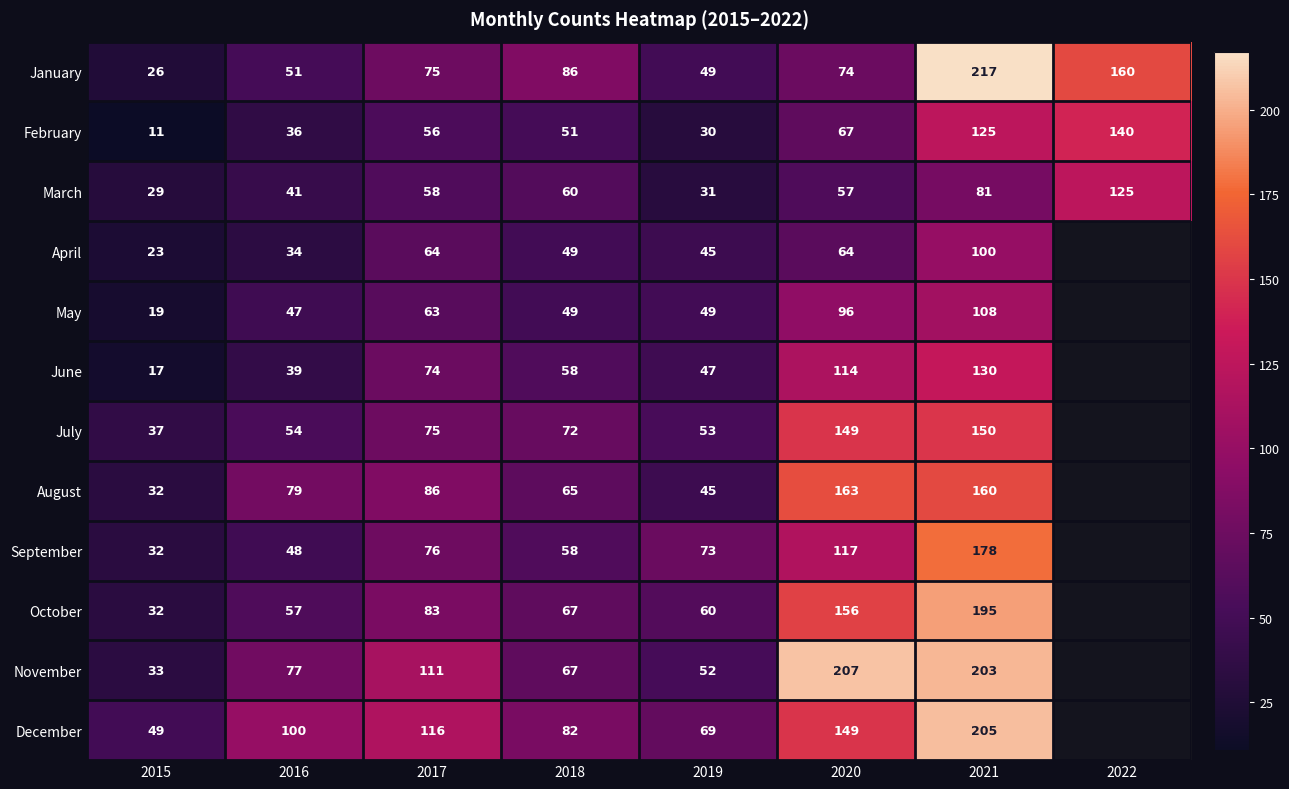

At how many categories does at least one series exceed 125?

3